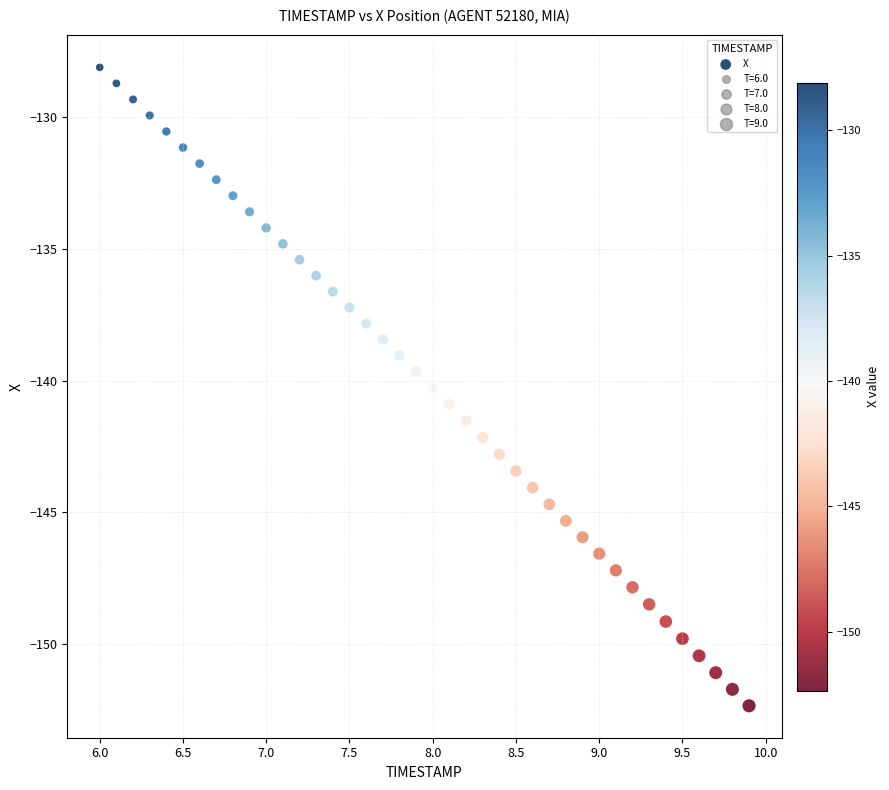

What is the range of Y values (max minus min)?

24.2